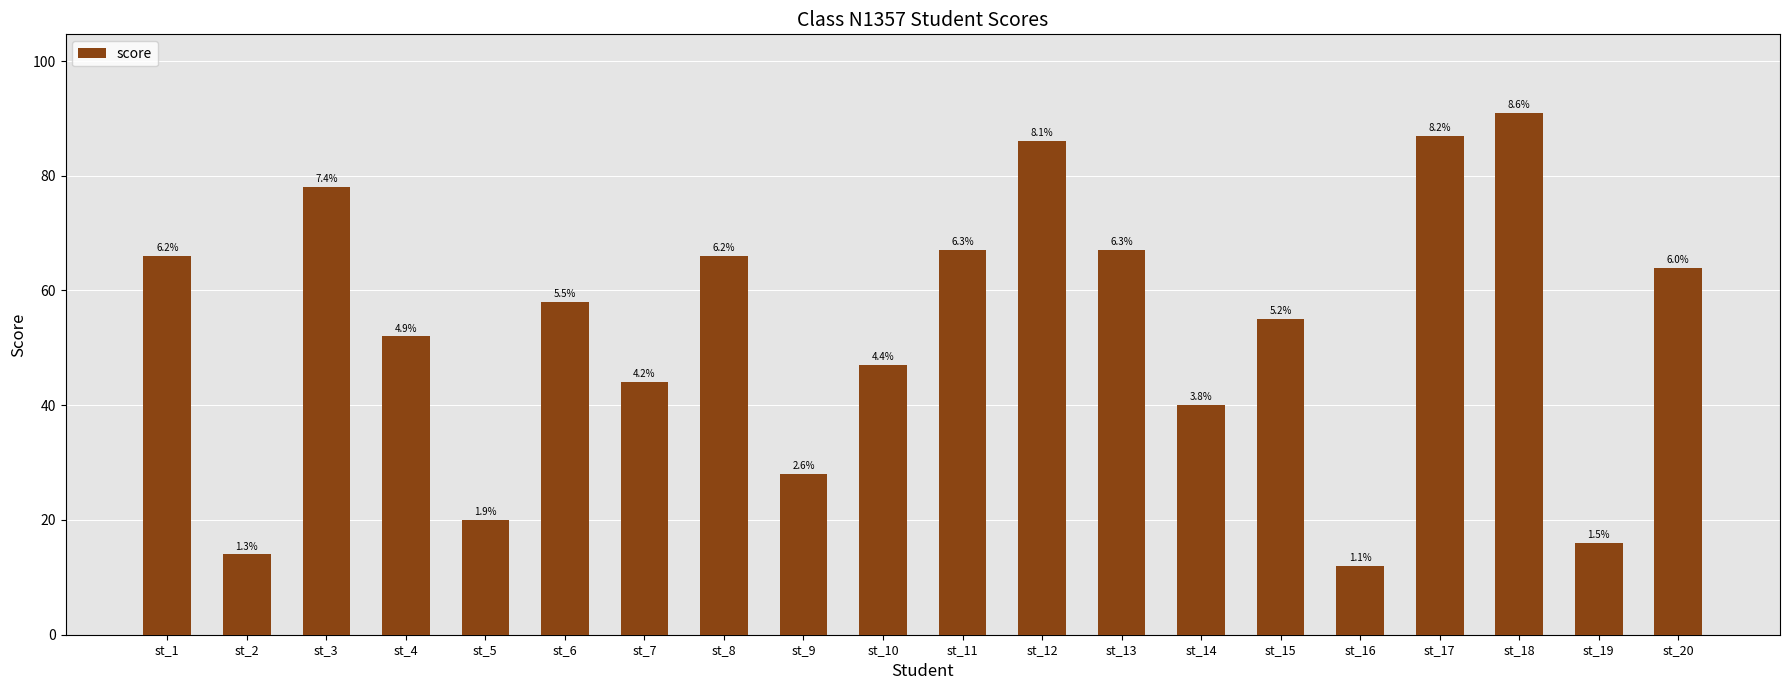

Are the bars horizontal?

No